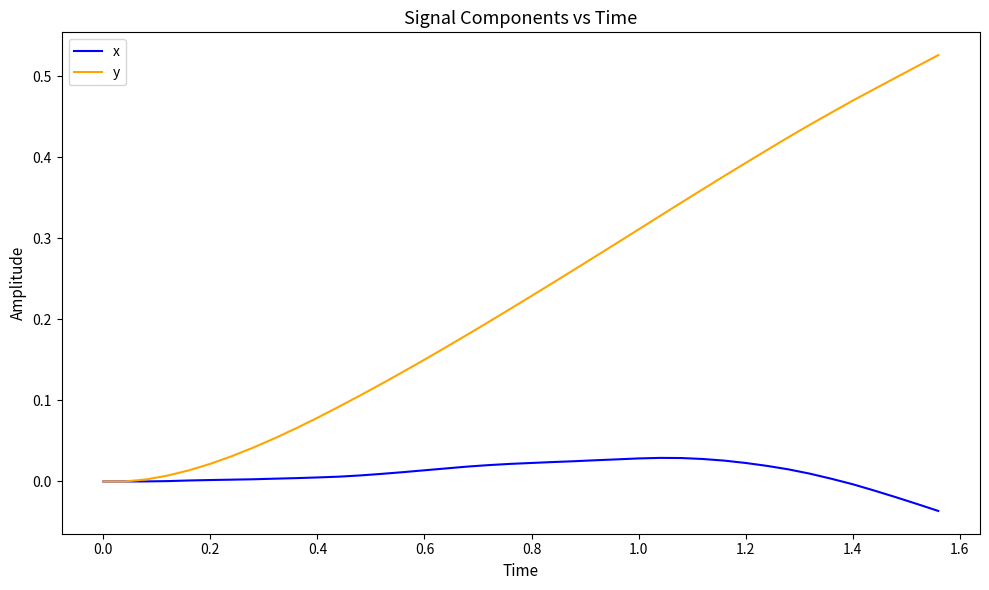

Rank the series by their maximum value, from highest to lowest.

y, x